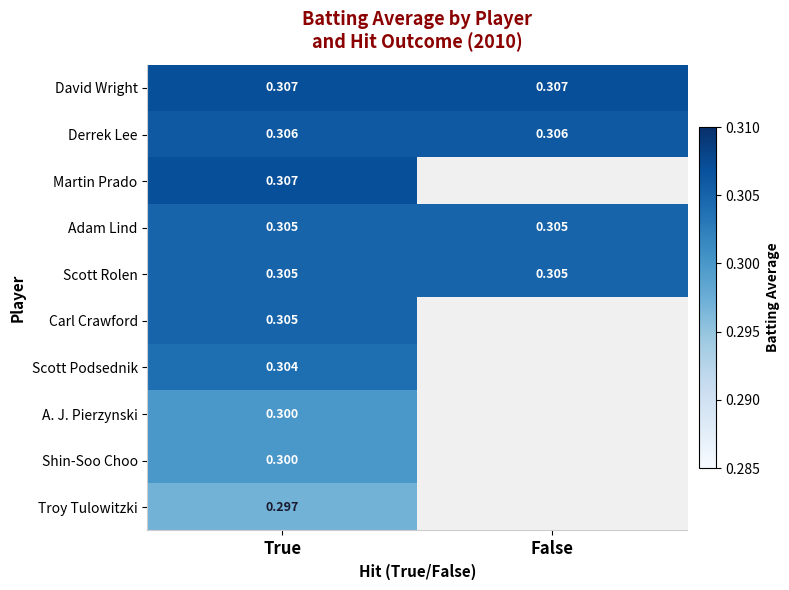

Is the value of Scott Rolen at False greater than the value of Scott Podsednik at True?

Yes